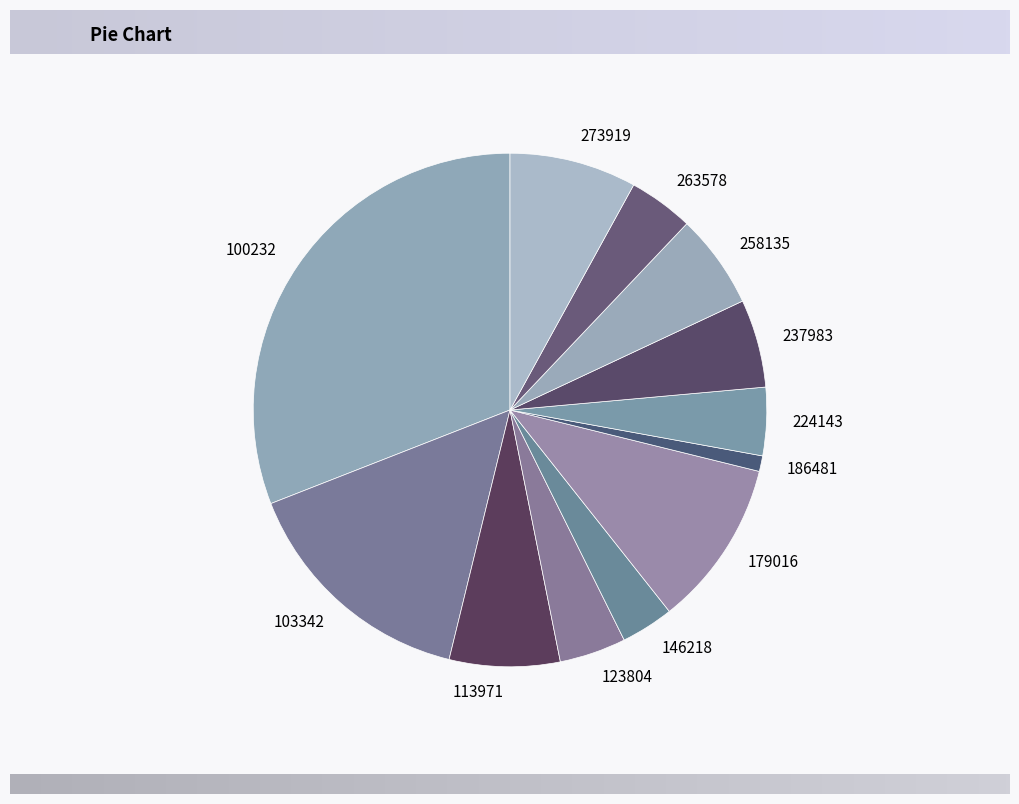

The 100232 slice represents 38% of the pie. True or false?

False